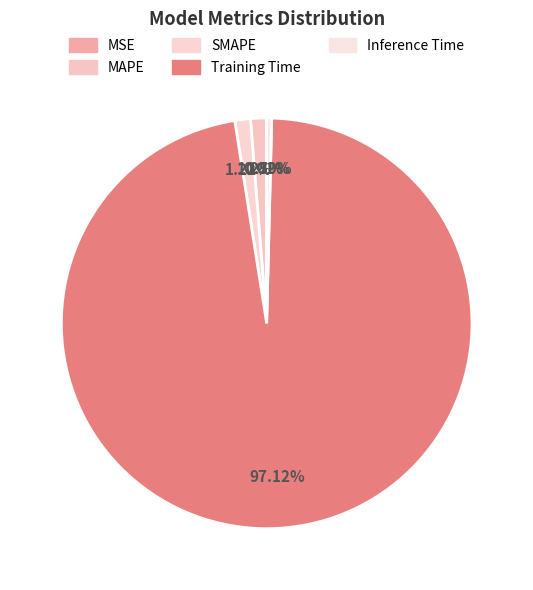

The MAPE slice represents 1% of the pie. True or false?

True